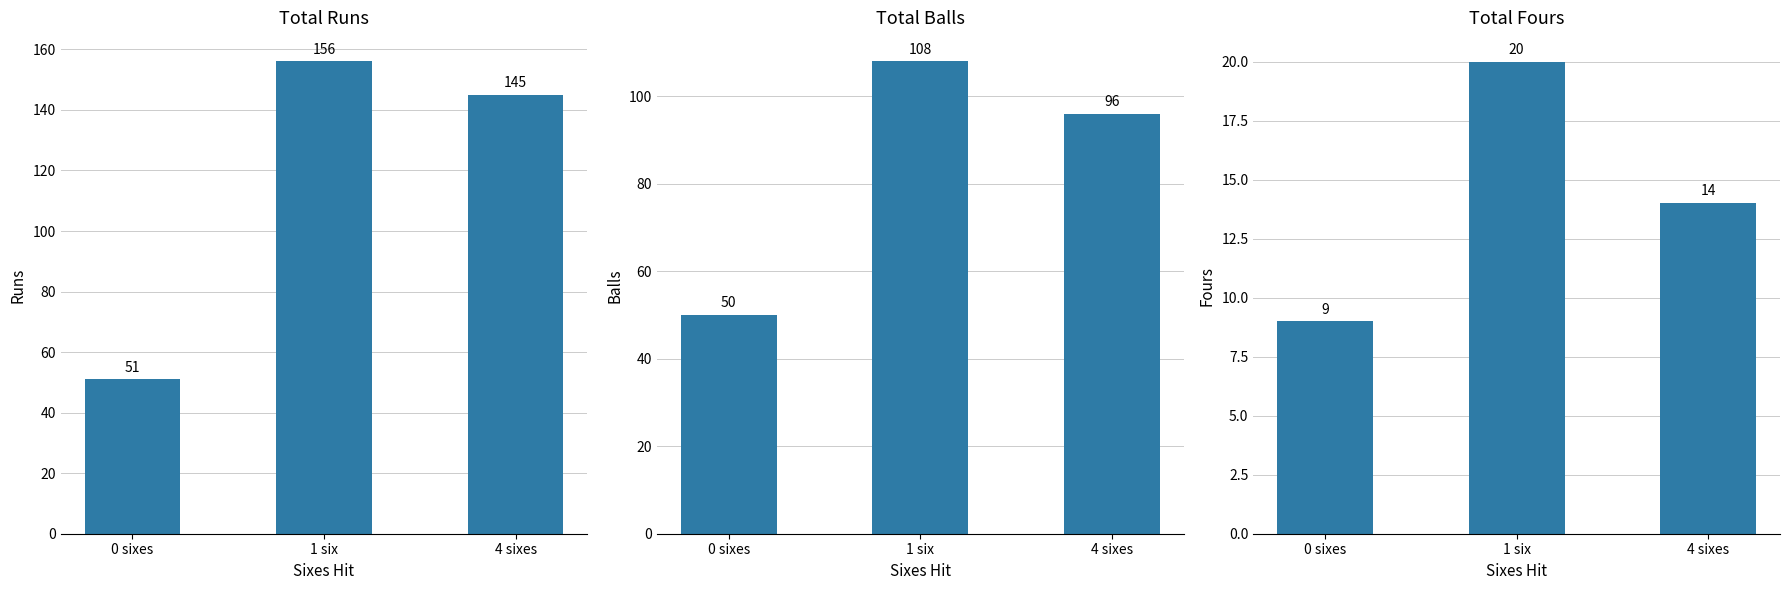

Reading right to left, transcribe all the data shown in this chart.

Runs: 145	156	51
Balls: 96	108	50
Fours: 14	20	9